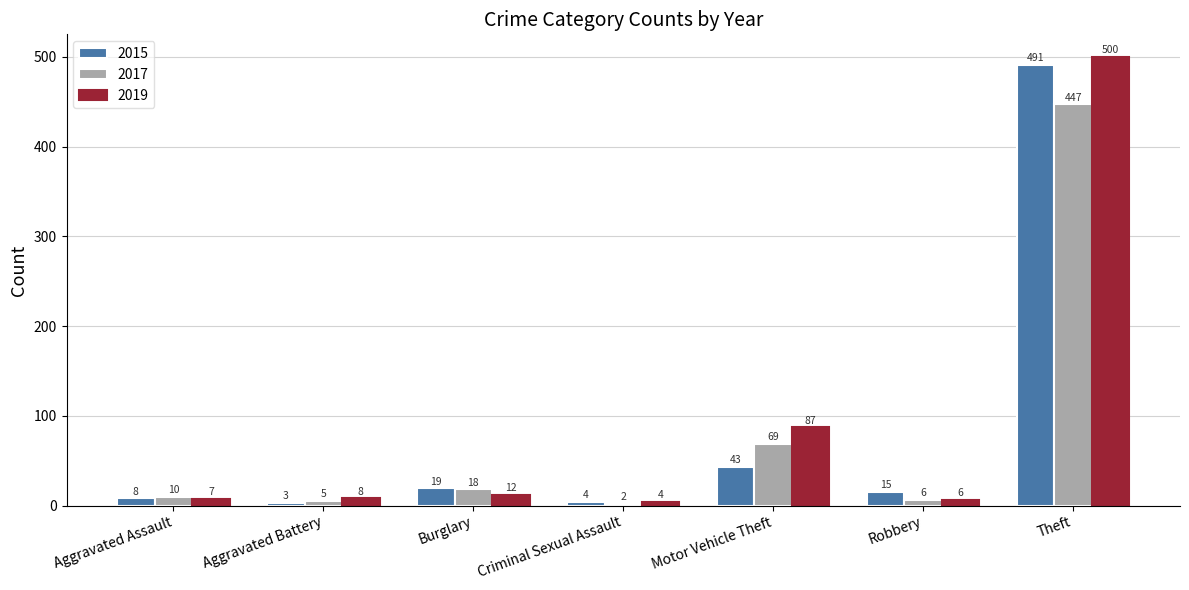

Which series changed the most between Aggravated Assault and Criminal Sexual Assault?

2017